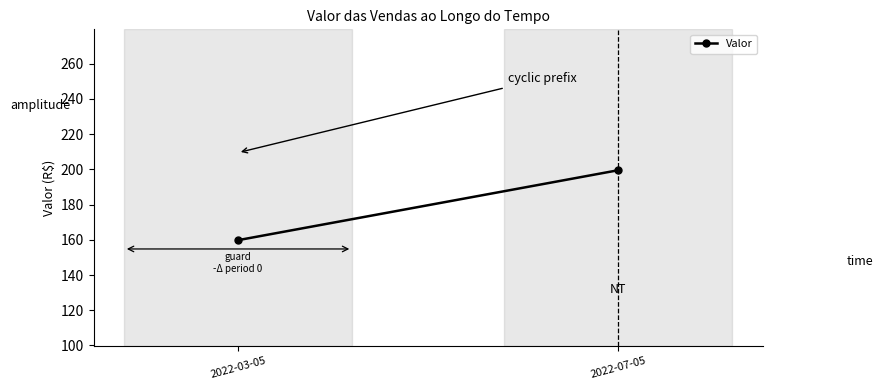

The value at 2022-07-05 is 297.7. True or false?

False